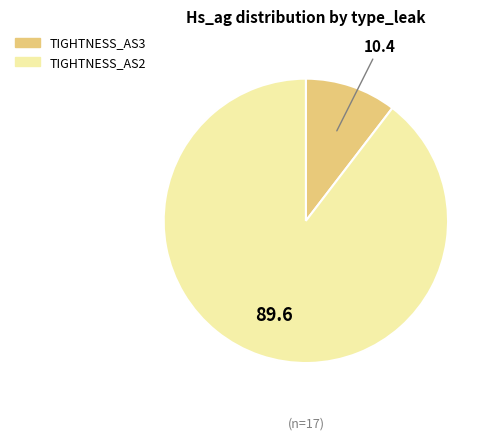

Is there a majority slice in this chart?

Yes